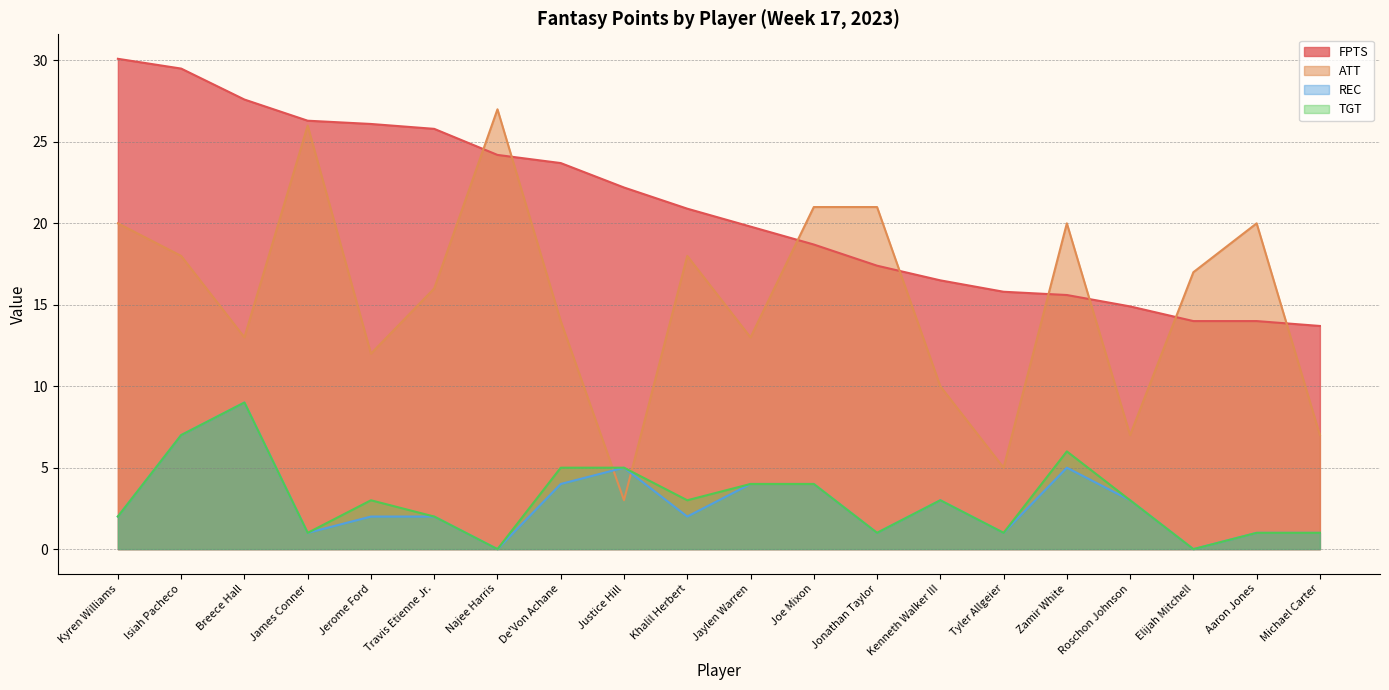

Reading left to right, extract all data points from this chart.

FPTS: 30.1	29.5	27.6	26.3	26.1	25.8	24.2	23.7	22.2	20.9	19.8	18.7	17.4	16.5	15.8	15.6	14.9	14.0	14.0	13.7
ATT: 20.0	18.0	13.0	26.0	12.0	16.0	27.0	14.0	3.0	18.0	13.0	21.0	21.0	10.0	5.0	20.0	7.0	17.0	20.0	7.0
REC: 2.0	7.0	9.0	1.0	2.0	2.0	0.0	4.0	5.0	2.0	4.0	4.0	1.0	3.0	1.0	5.0	3.0	0.0	1.0	1.0
TGT: 2.0	7.0	9.0	1.0	3.0	2.0	0.0	5.0	5.0	3.0	4.0	4.0	1.0	3.0	1.0	6.0	3.0	0.0	1.0	1.0